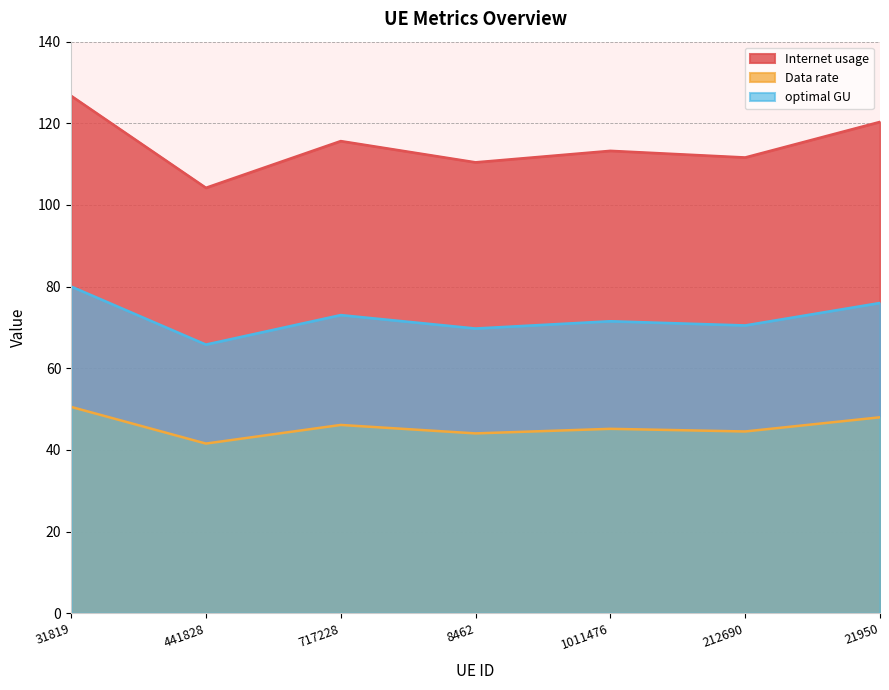

The value of Data rate at 31819 is 86.4. True or false?

False